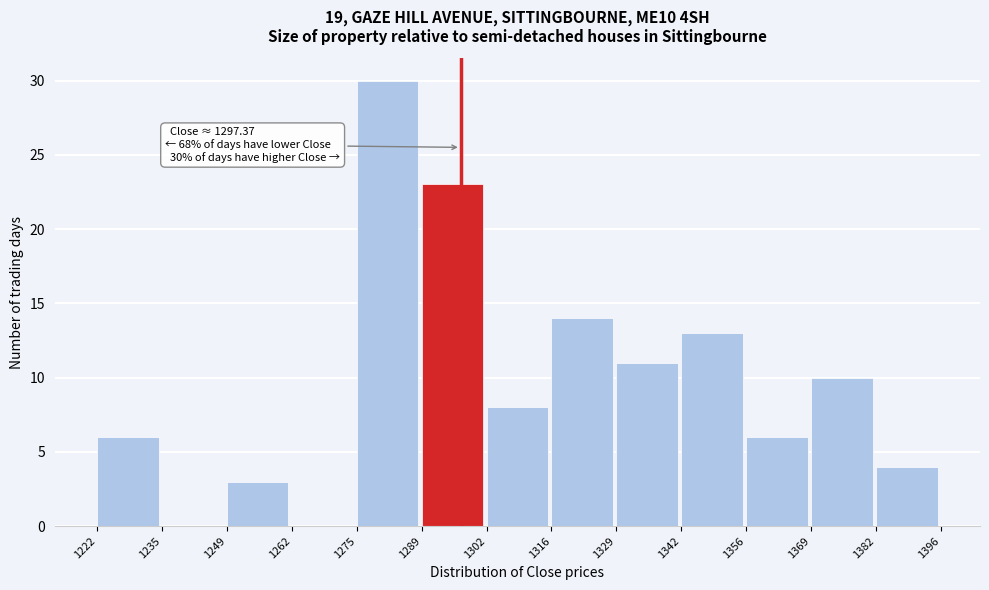

Which range on the x-axis has the tallest bar?

1275 to 1289